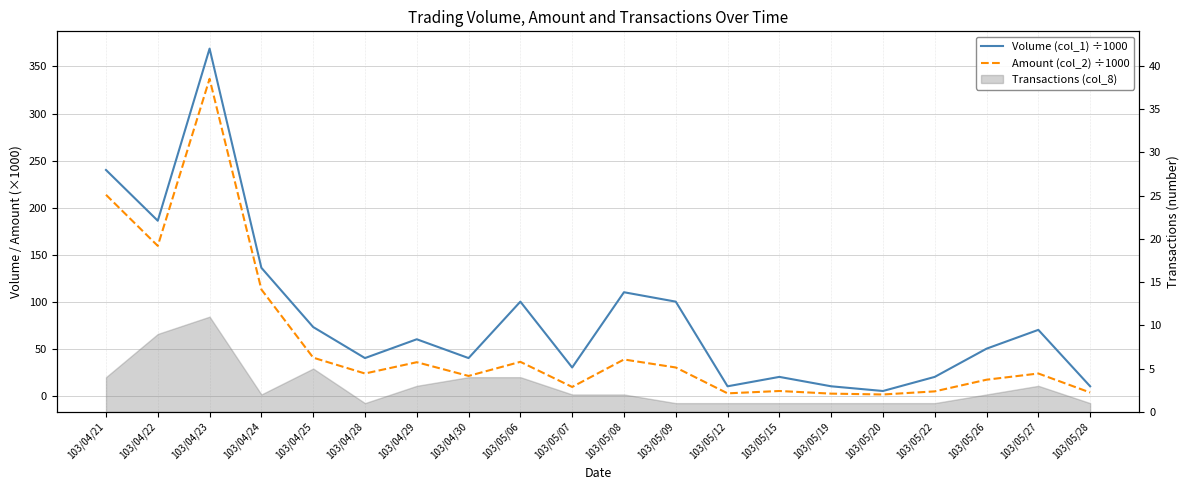

What is the label of the 13th point from the left?

103/05/12